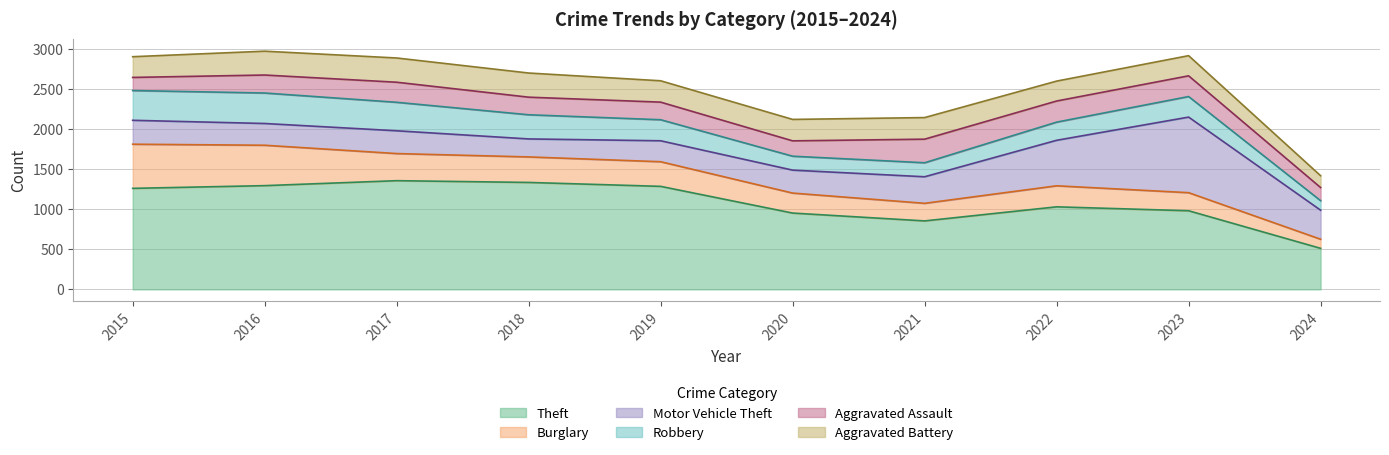

Reading left to right, list all the values displayed in this chart.

Theft: 1263	1297	1359	1337	1288	954	856	1032	983	513
Burglary: 552	505	339	319	308	250	220	263	226	114
Motor Vehicle Theft: 299	272	285	225	262	287	332	569	945	363
Robbery: 372	381	356	302	263	174	175	227	257	119
Aggravated Assault: 164	225	251	220	220	192	295	264	259	164
Aggravated Battery: 259	298	303	302	267	268	270	249	252	148